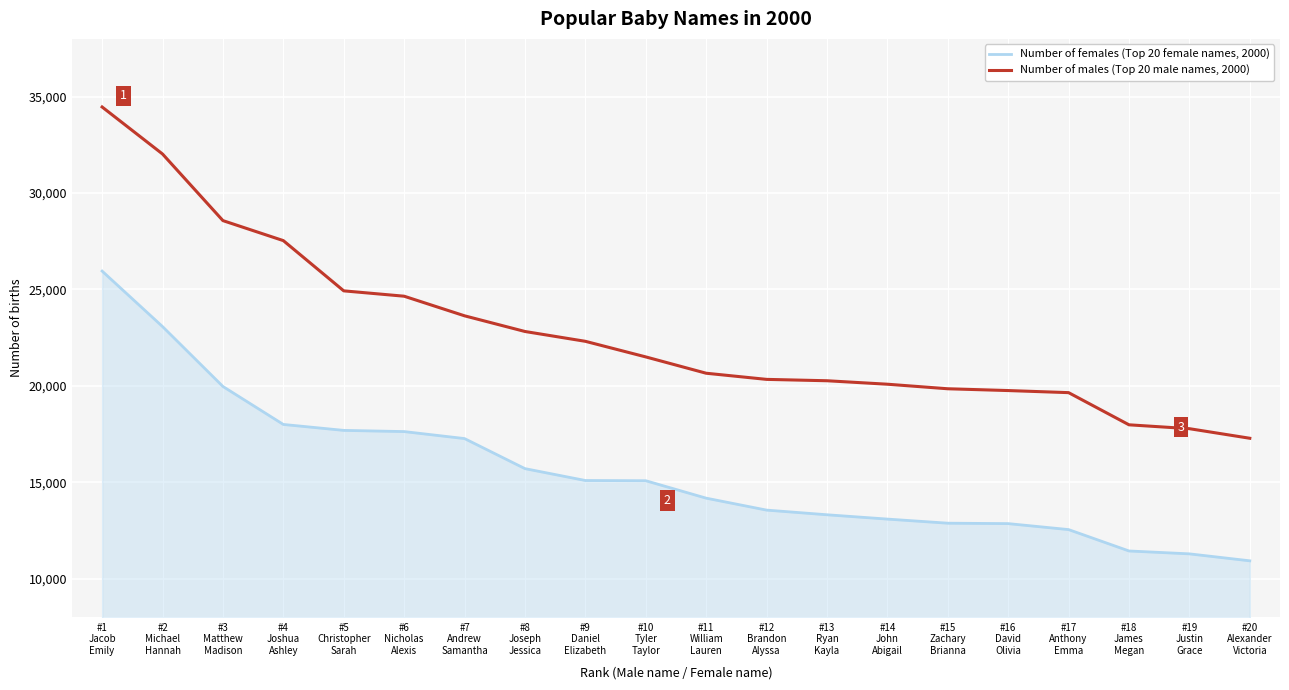

The value of Number of females (Top 20 female names, 2000) at #15
Zachary
Brianna is 23043. True or false?

False